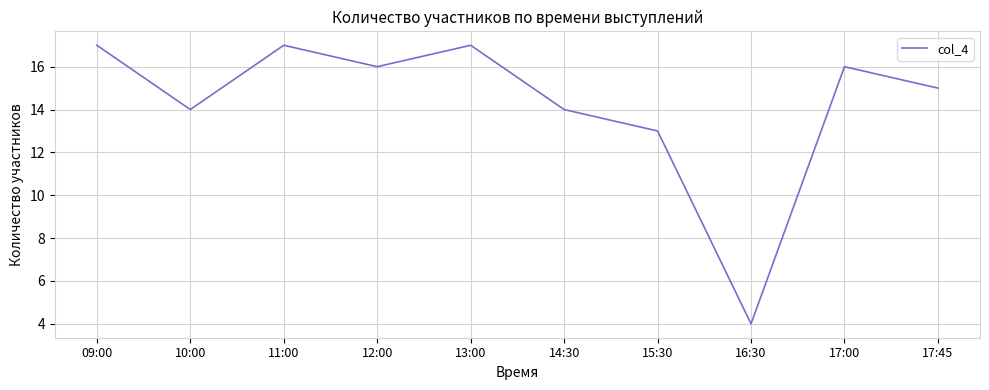

What is the difference between the values at 09:00 and 17:45?

2